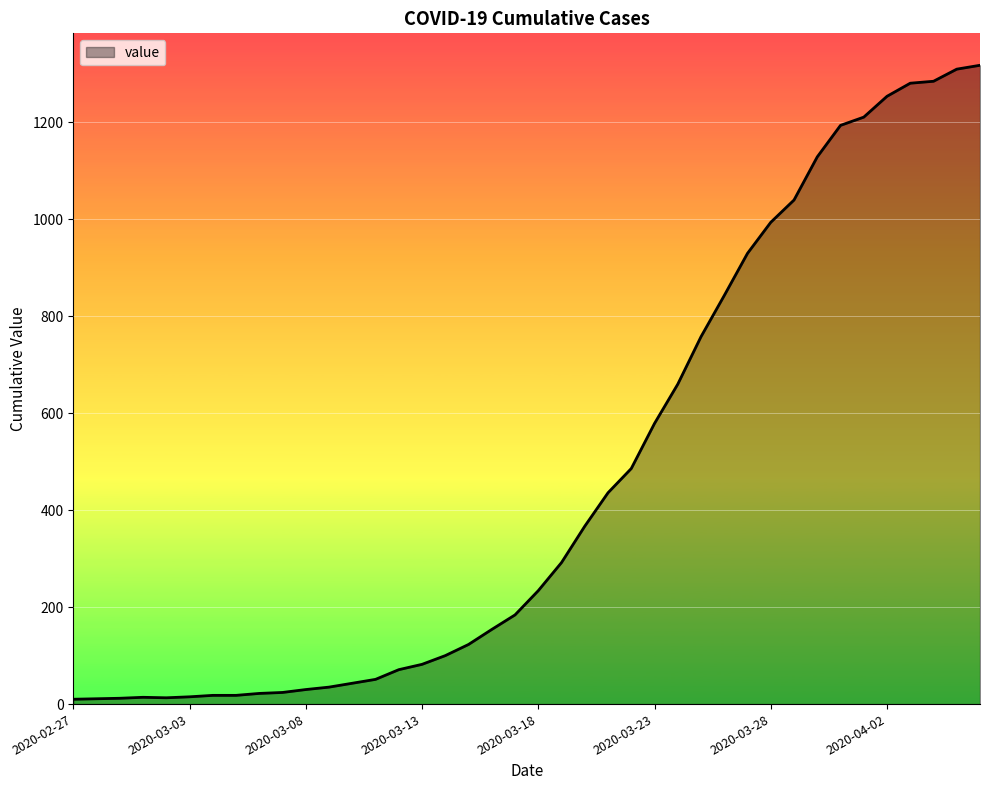

What is the average value?

466